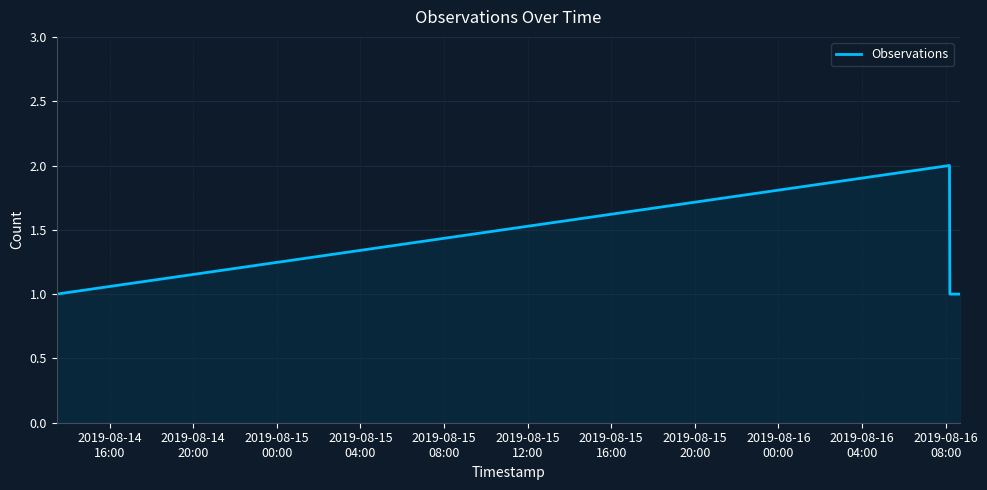

True or false: there are more than 2 points higher than both neighbors.

False